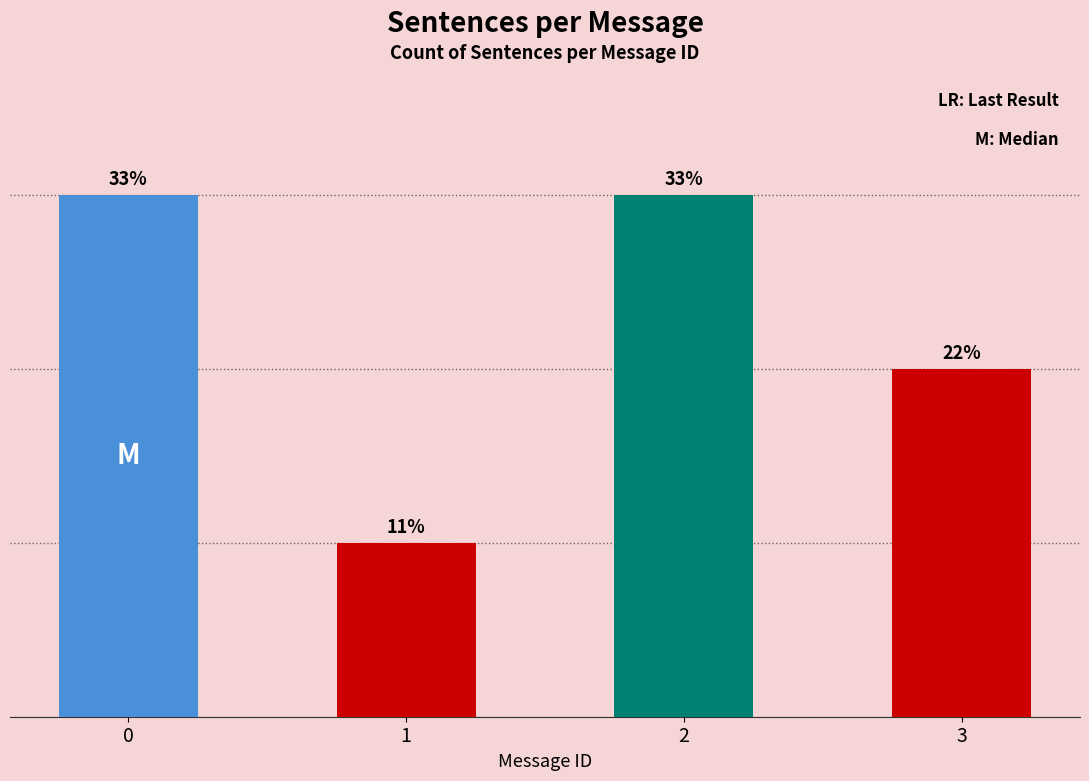

Are the bars horizontal?

No